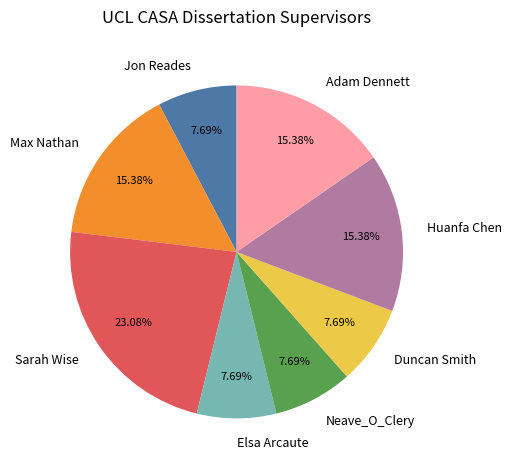

True or false: Duncan Smith accounts for 16% of the total.

False